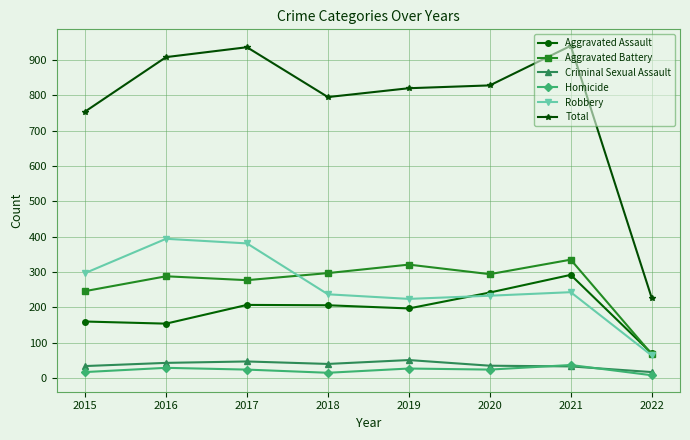

Which series has the largest range (max minus min)?

Total